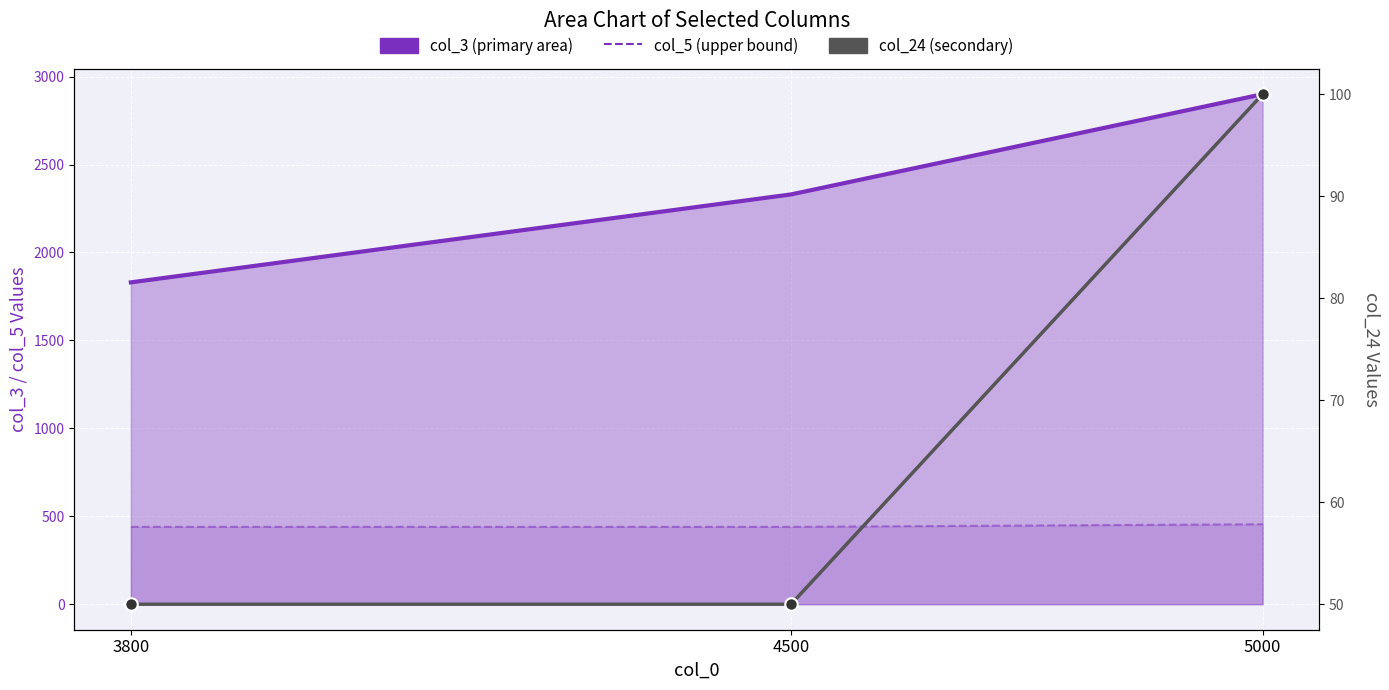

Reading right to left, extract all data points from this chart.

col_3 line: 2900	2330	1830
col_5: 455	440	440
col_24: 100	50	50